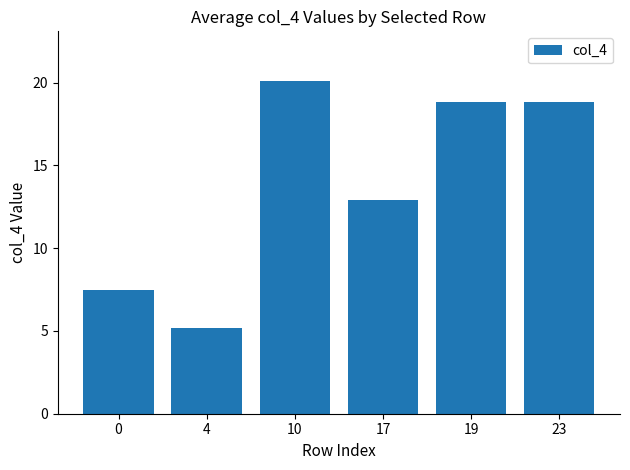

Between 10 and 23, which is larger?

10